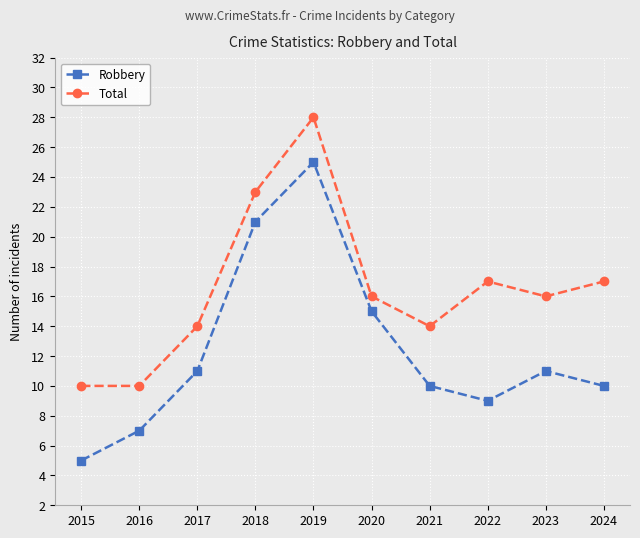

Reading right to left, extract all data points from this chart.

Robbery: 2024=10	2023=11	2022=9	2021=10	2020=15	2019=25	2018=21	2017=11	2016=7	2015=5
Total: 2024=17	2023=16	2022=17	2021=14	2020=16	2019=28	2018=23	2017=14	2016=10	2015=10